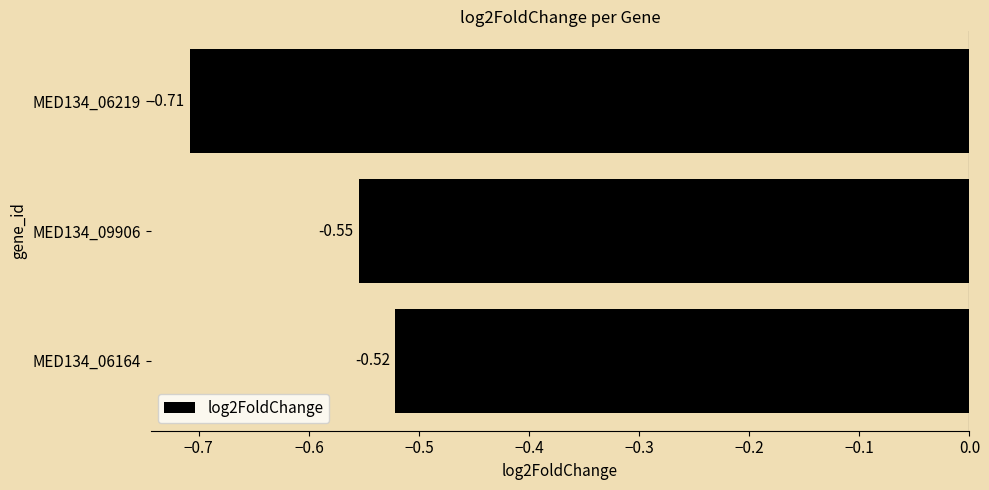

Between MED134_09906 and MED134_06219, which is larger?

MED134_09906